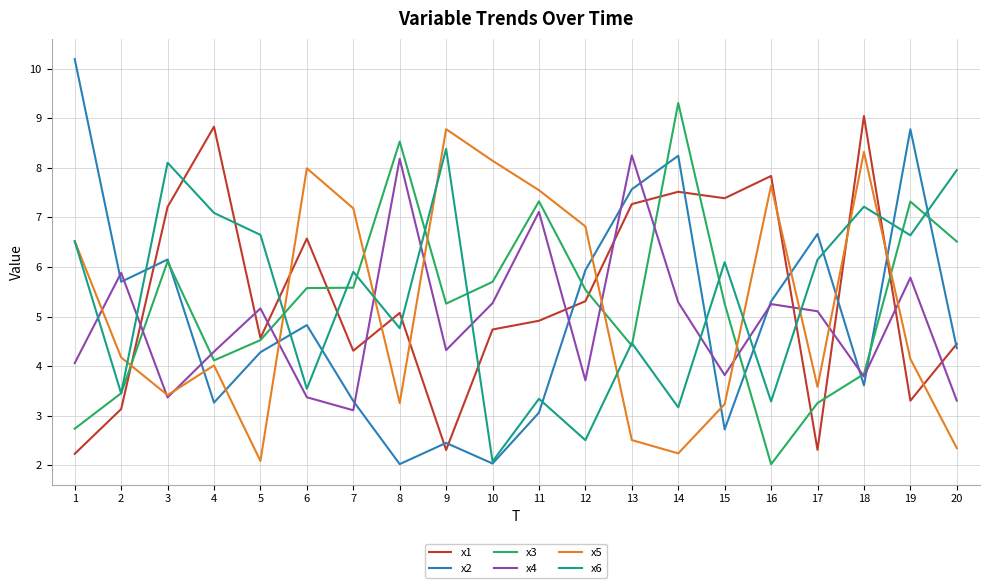

At which category does x4 reach its first local valley?

3